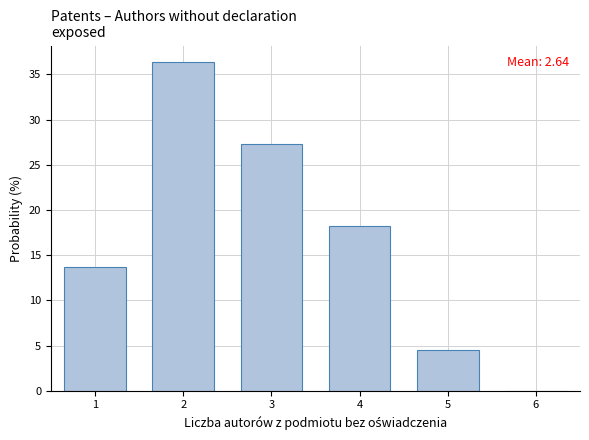

Which range on the x-axis has the tallest bar?

1.5 to 2.5